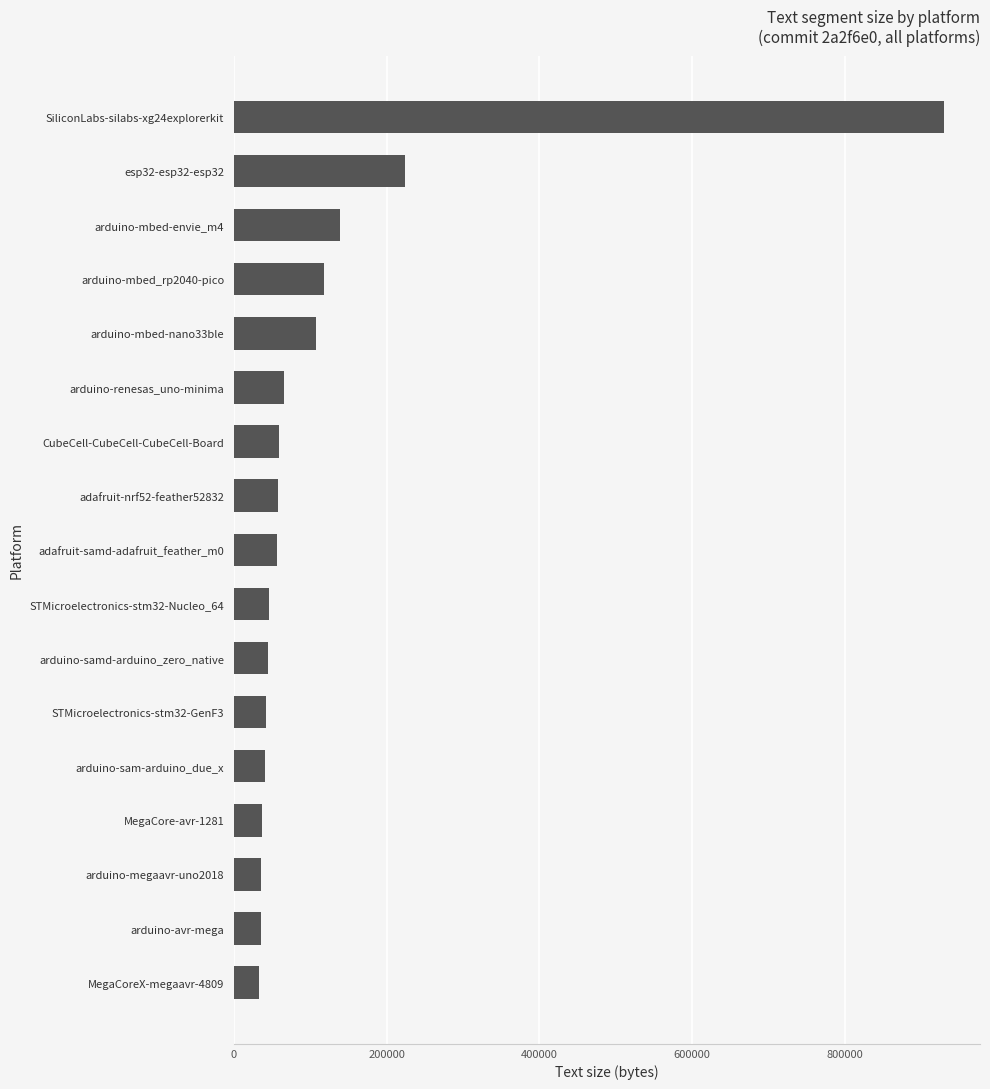

At which label is the value closest to 482071?

esp32-esp32-esp32